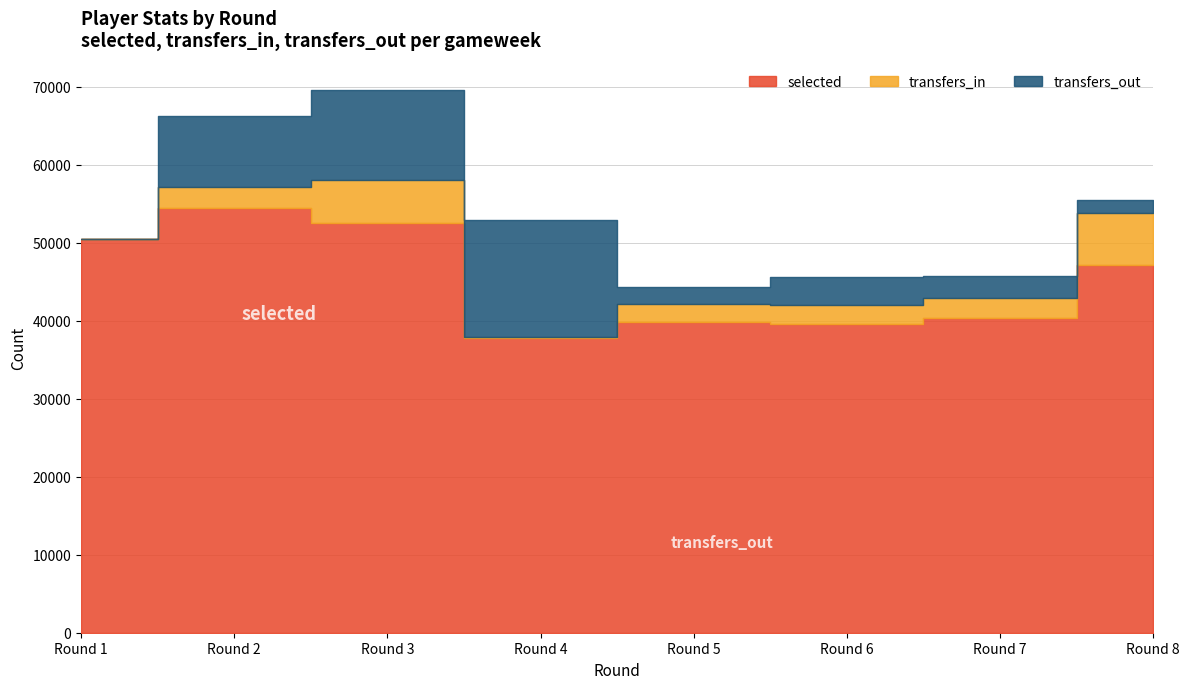

Count the number of categories in the chart.

8